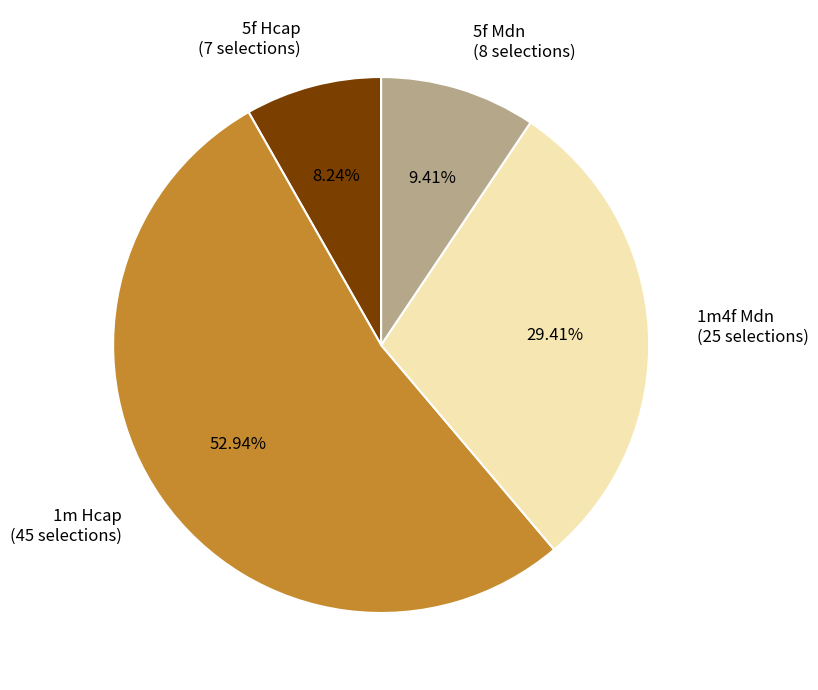

How many slices are in this pie chart?

4